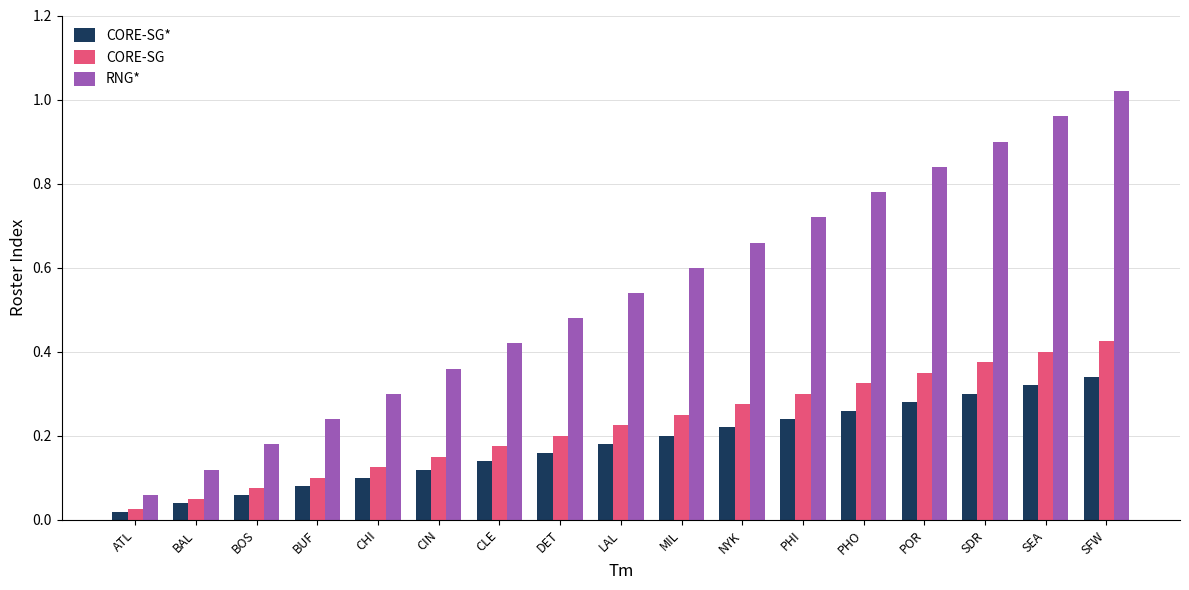

What is the total value across all series at NYK?

1.2